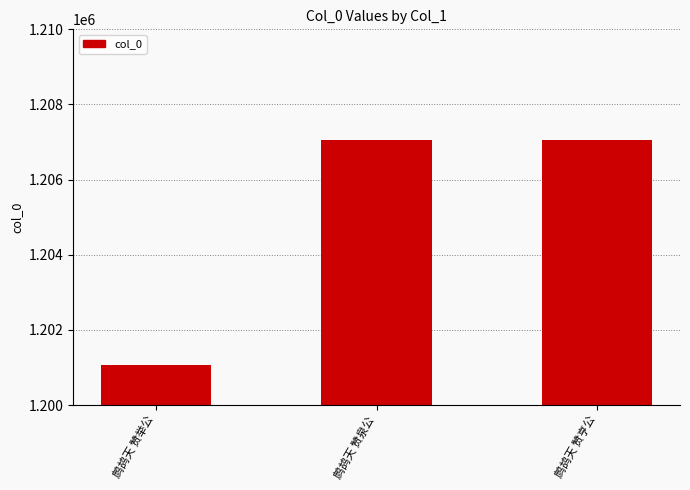

What is the label of the 1st bar from the left?

鹧鸪天 赞举公